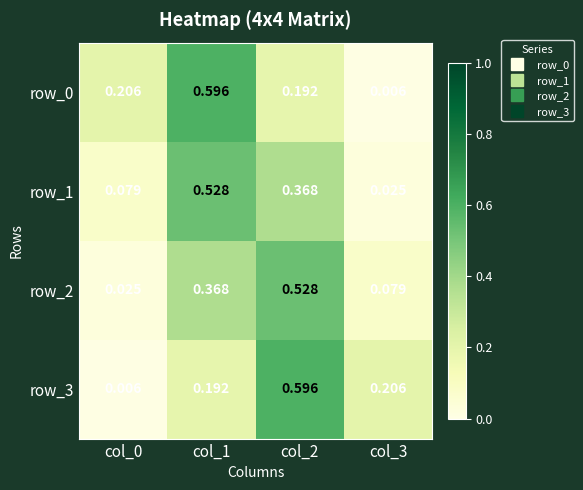

Is the value of row_3 at col_0 greater than the value of row_2 at col_1?

No